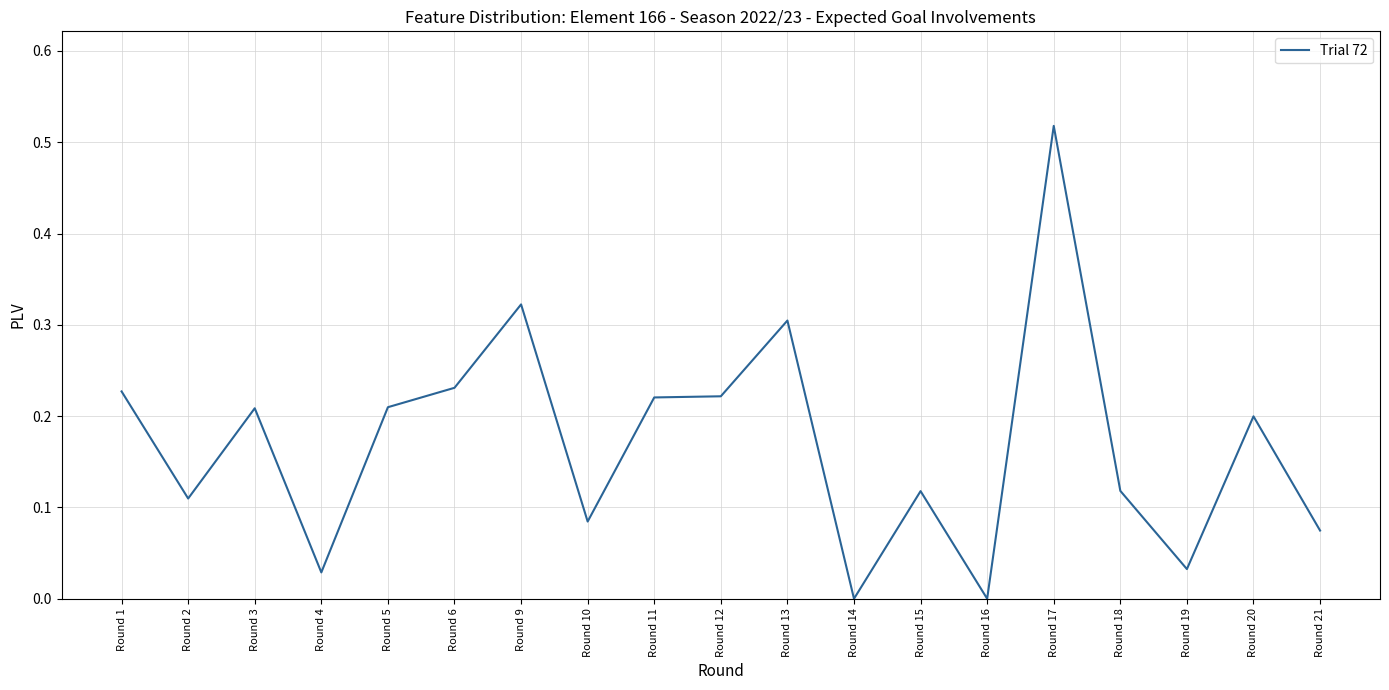

Which has a higher value, Round 12 or Round 18?

Round 12